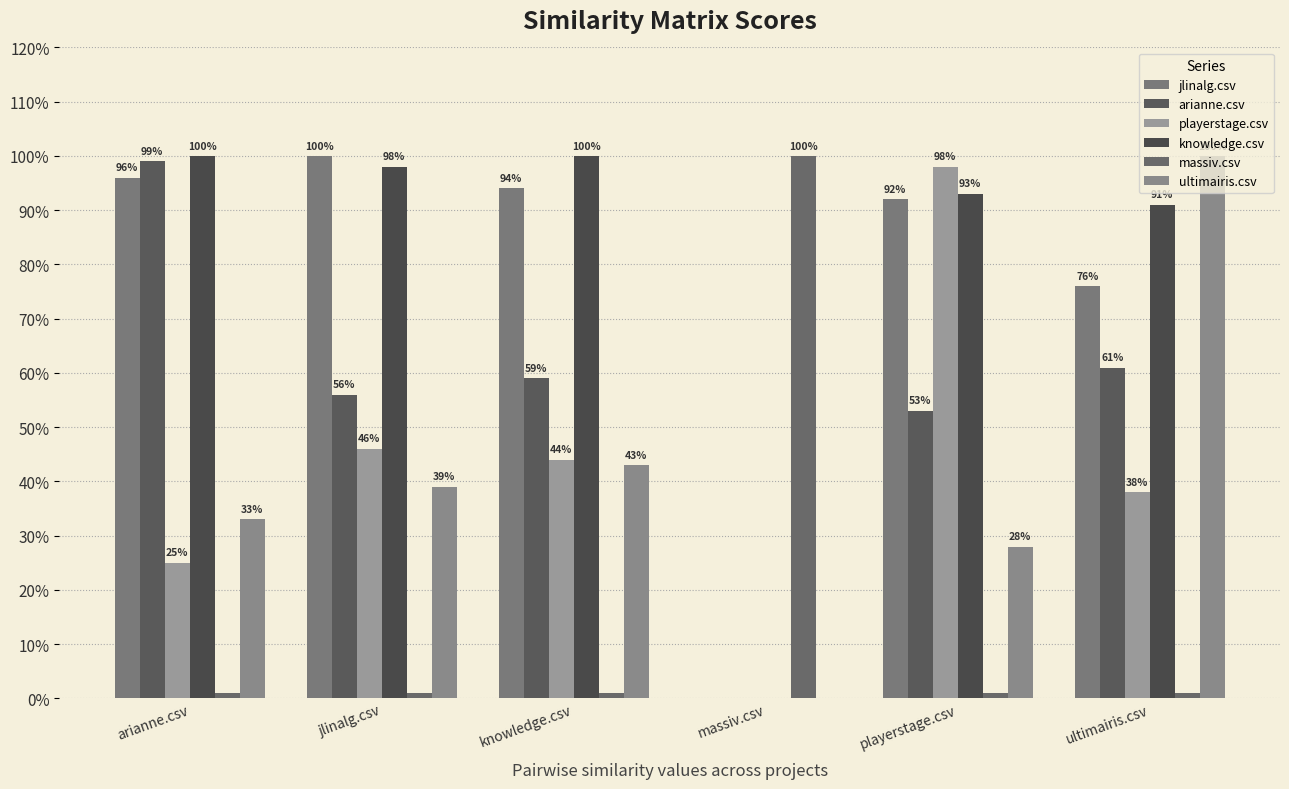

Are the bars horizontal?

No